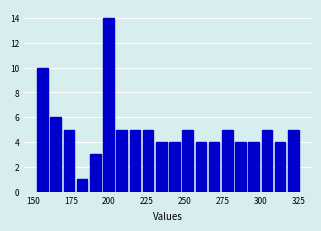

Around what value on the x-axis is the tallest bar? Give the approximate position of its centre, as read against the axis.

200